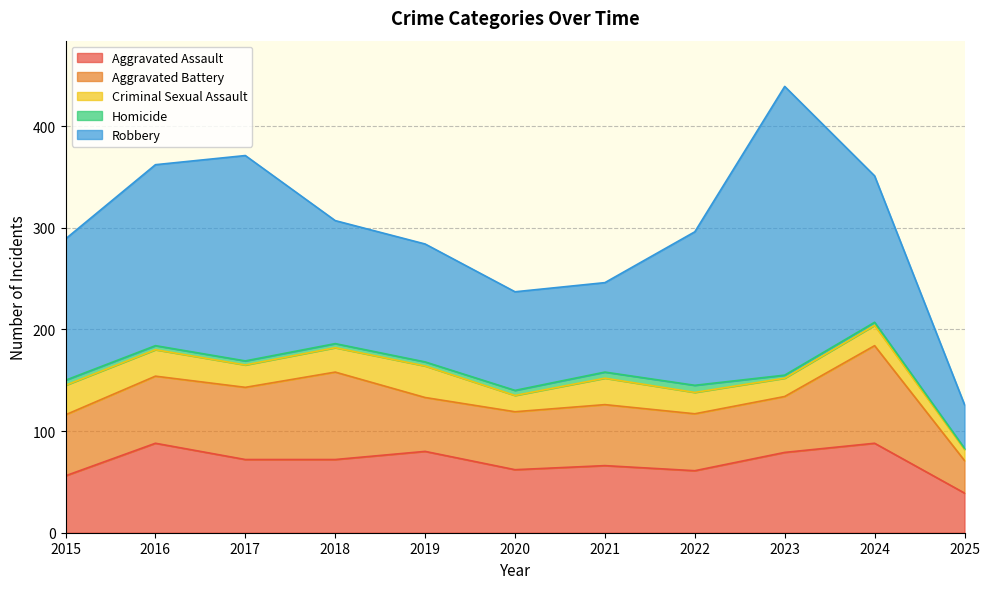

True or false: Homicide and Criminal Sexual Assault cross at least once.

False